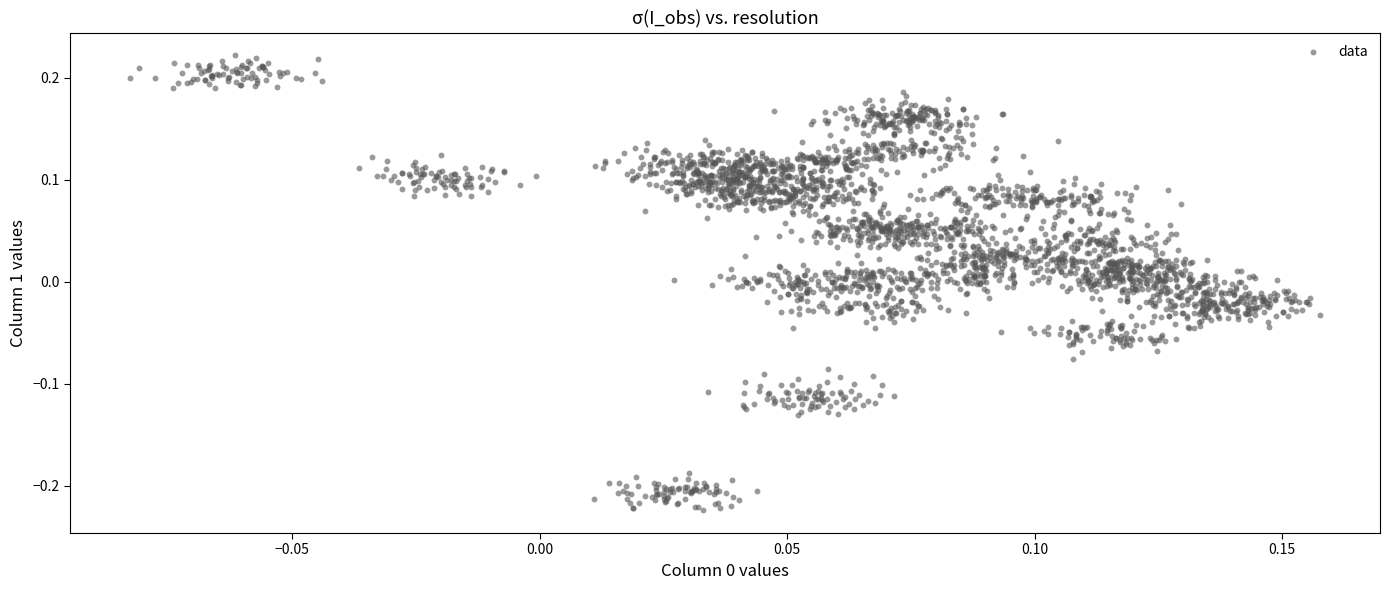

How many data points are displayed?

2720